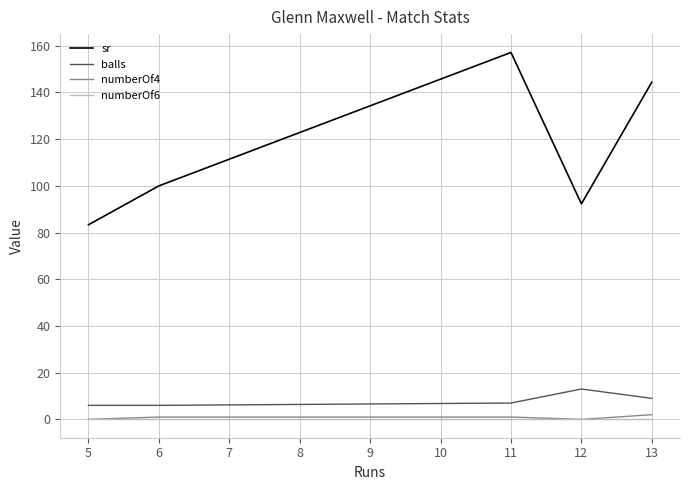

Between 5 and 6, which series saw the biggest shift?

sr